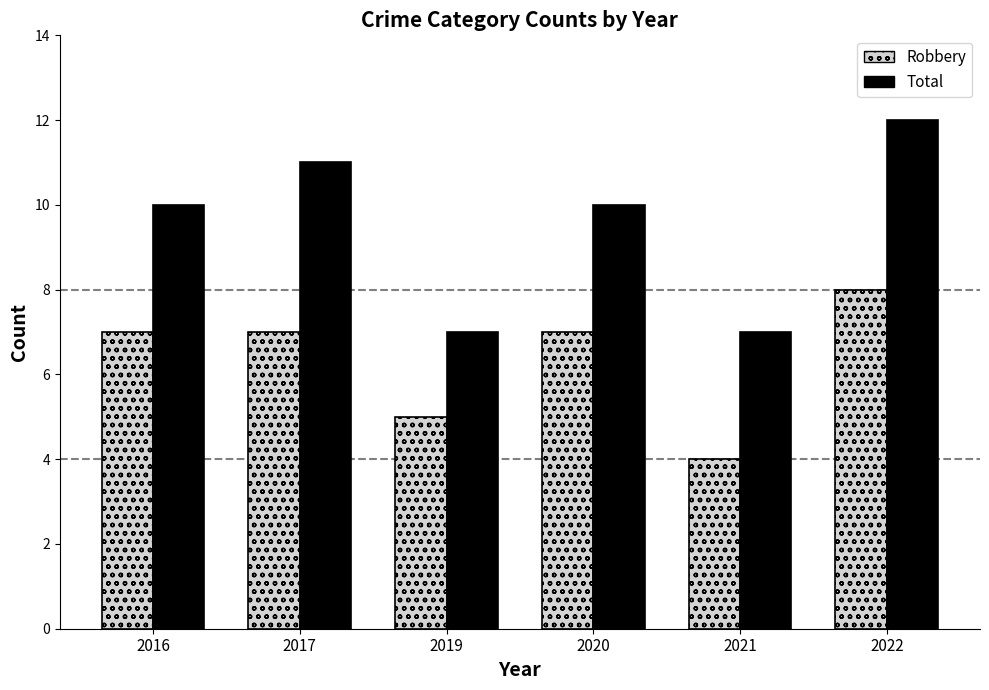

Reading right to left, what are all the values shown in this chart?

Robbery: 2022=8	2021=4	2020=7	2019=5	2017=7	2016=7
Total: 2022=12	2021=7	2020=10	2019=7	2017=11	2016=10